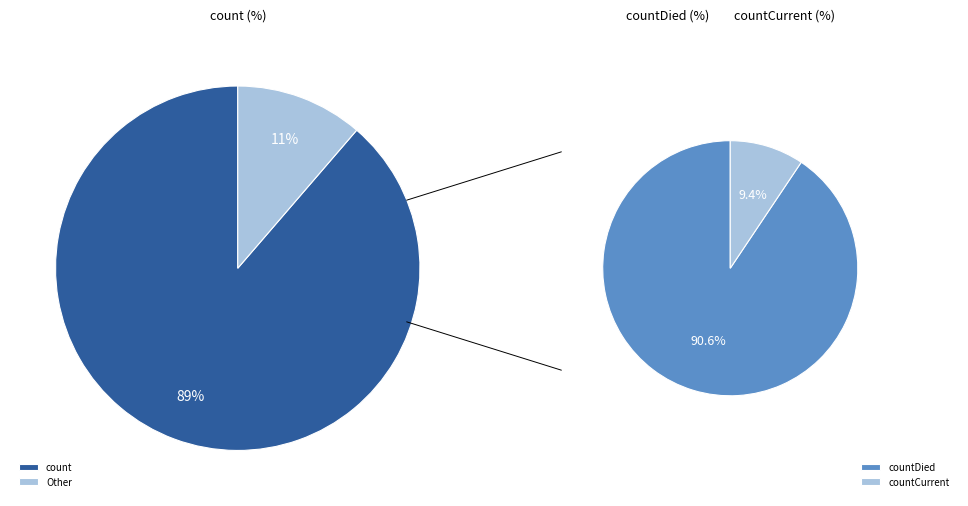

Which category has the biggest portion of the pie?

count